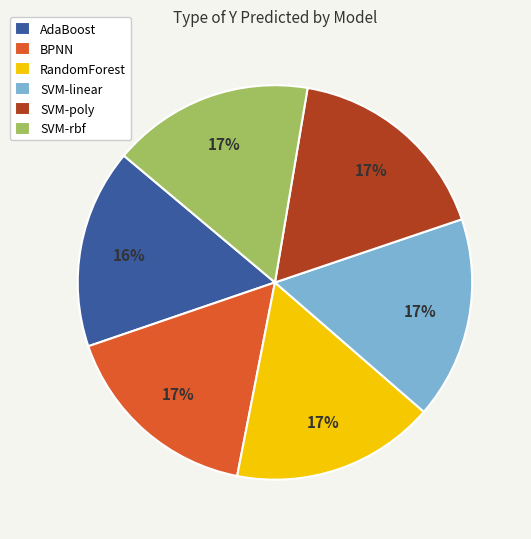

Is SVM-rbf the majority of the pie?

No